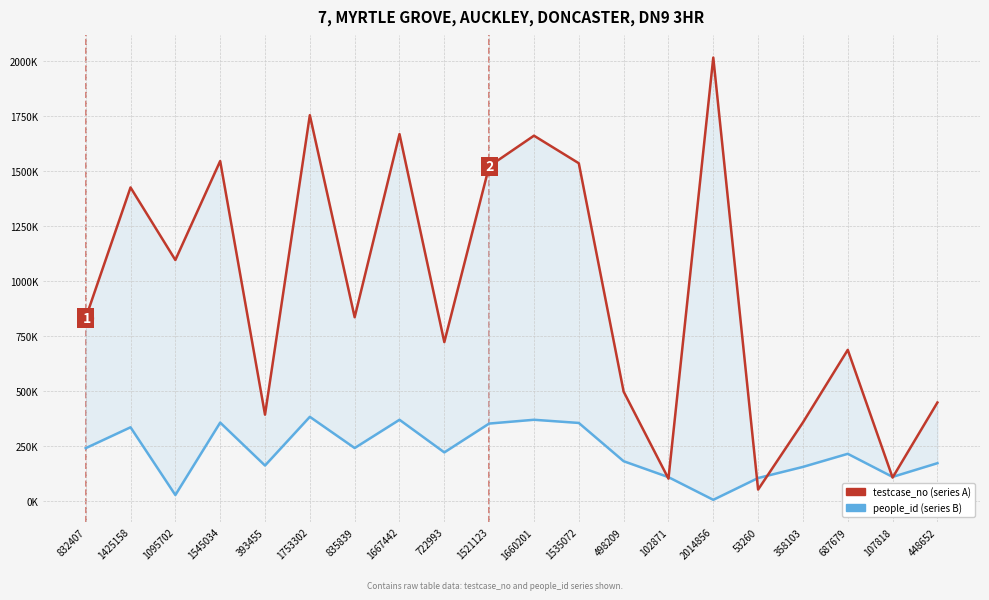

Which series has the largest total across all categories?

testcase_no (series A)